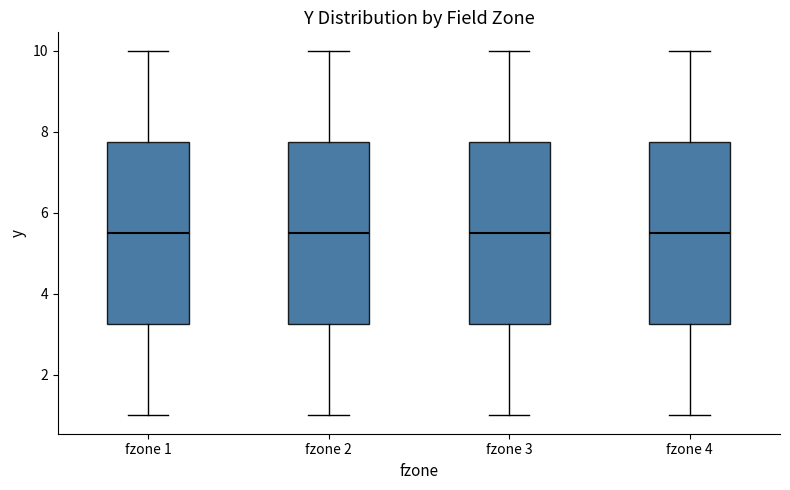

Reading left to right, transcribe this box plot: for each box, give where its median line is, the range the box spans, and where its two whiskers end, as read against the y-axis. The values are not printed on the chart, so give them approximately, as read against the axis.

fzone 1: median 5.6, box 3.2 to 7.8, whiskers 1.0 to 10.0
fzone 2: median 5.6, box 3.2 to 7.8, whiskers 1.0 to 10.0
fzone 3: median 5.6, box 3.2 to 7.8, whiskers 1.0 to 10.0
fzone 4: median 5.6, box 3.2 to 7.8, whiskers 1.0 to 10.0